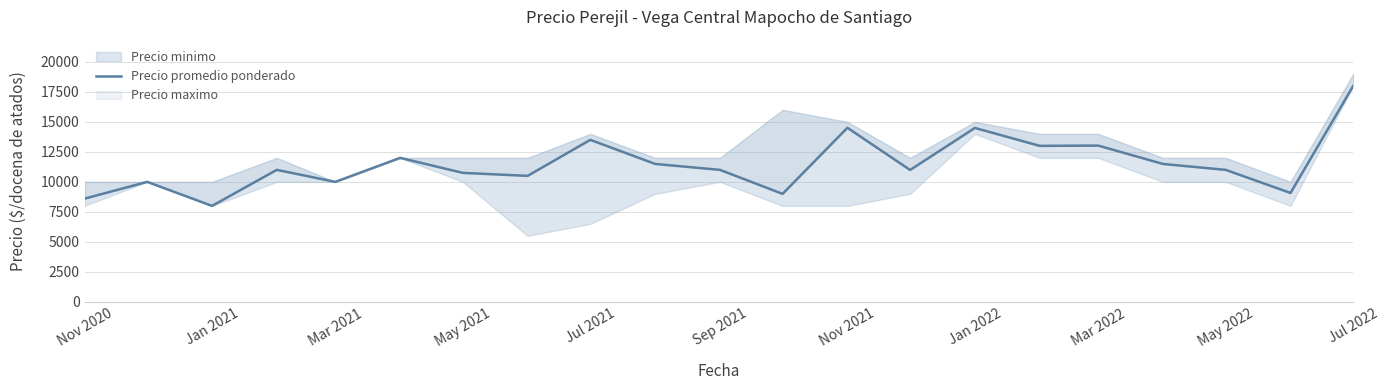

What is the ratio of the value at Jul 2022 to the value at Nov 2020?

2.1